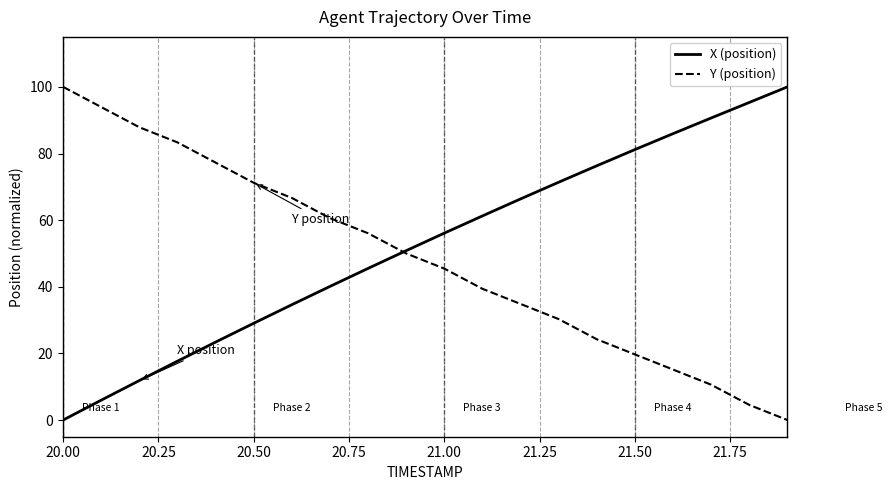

How many distinct data groups are displayed?

2